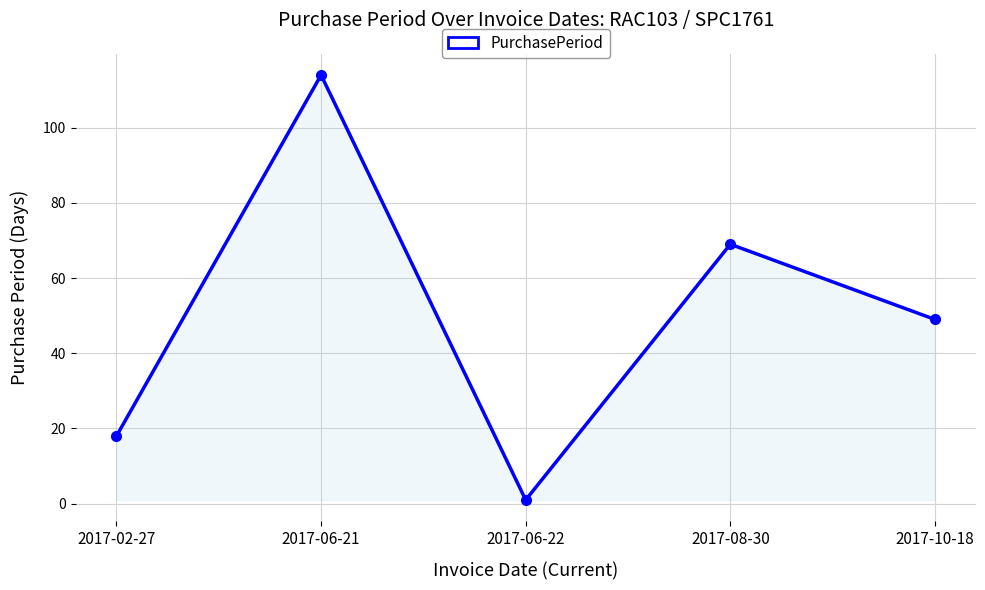

Read the value at 2017-02-27, to the nearest 10.

20